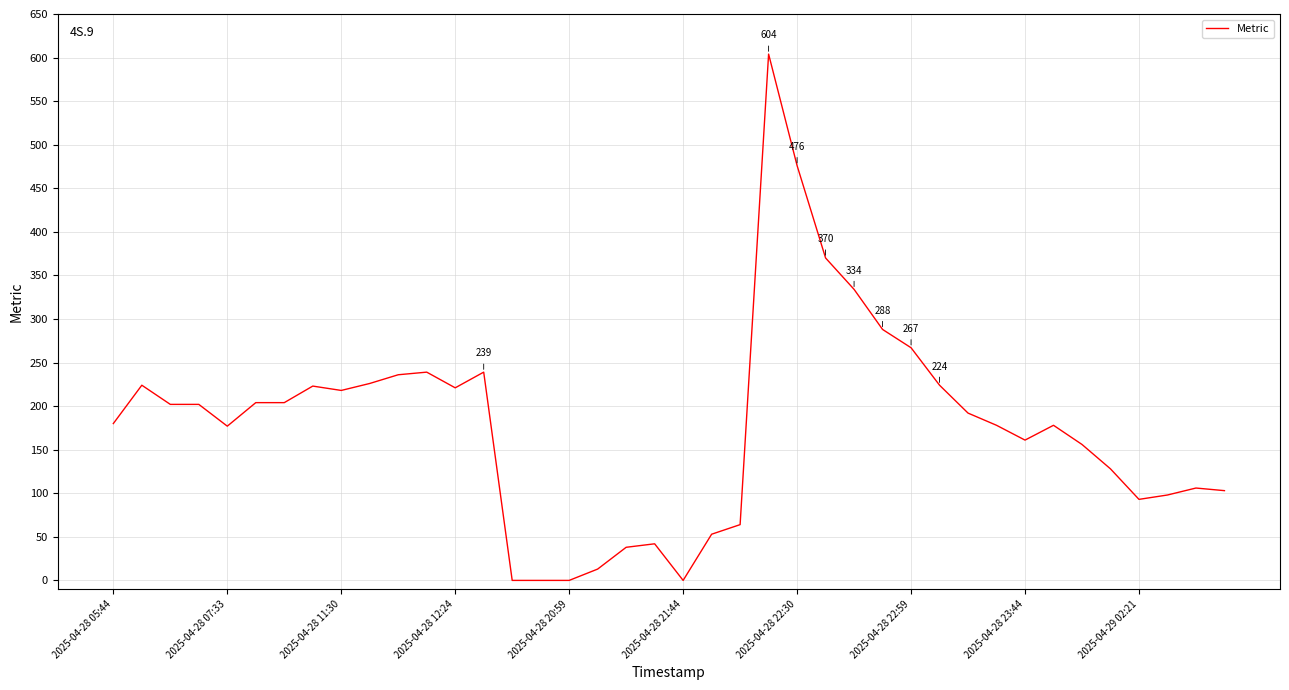

True or false: the data has more than 2 interior local peaks.

True